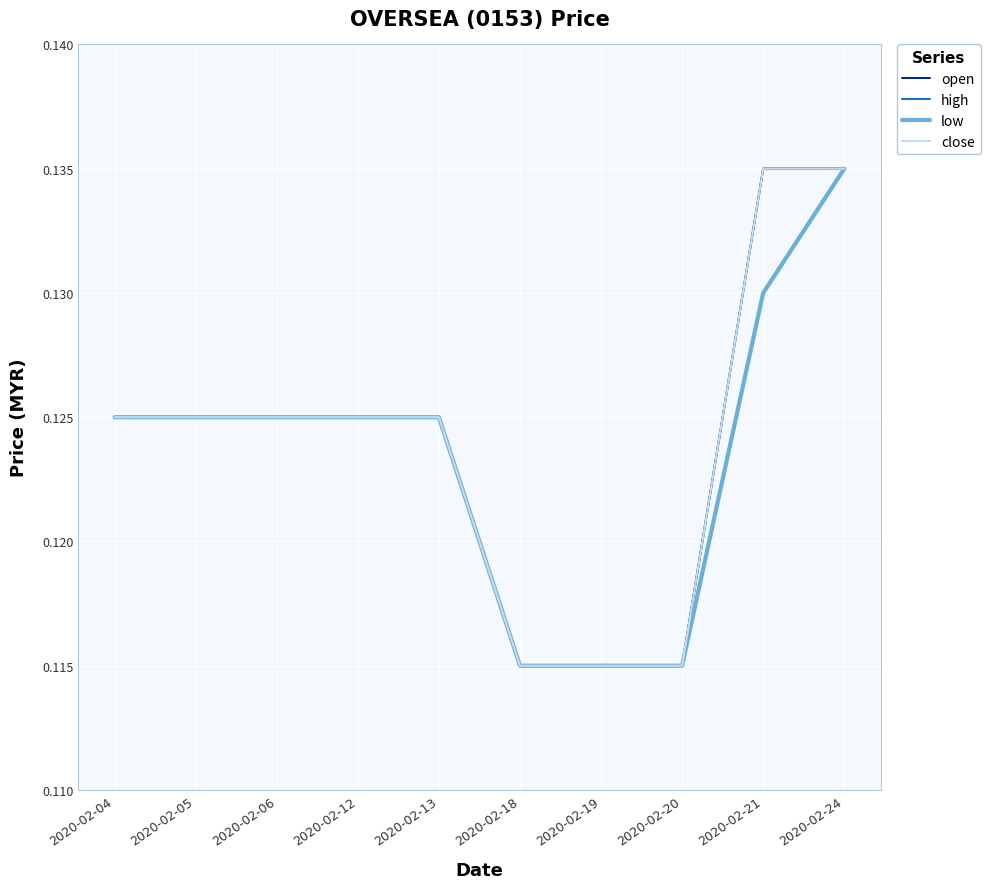

Which series has the largest total across all categories?

open